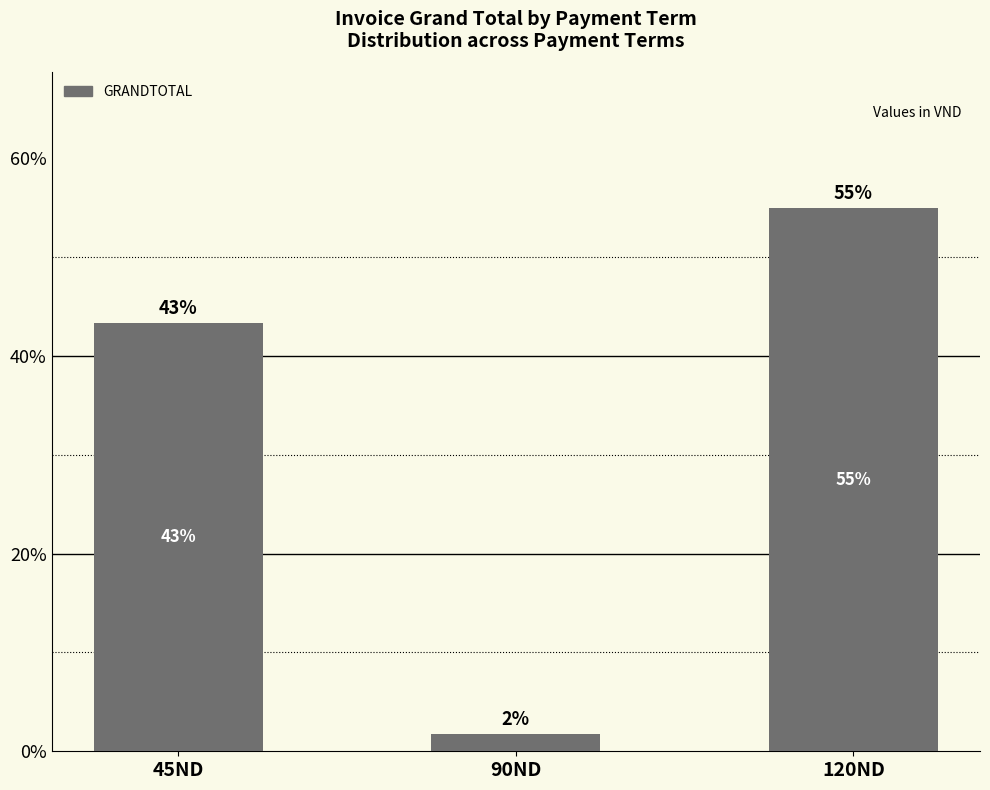

Between 90ND and 120ND, which is larger?

120ND